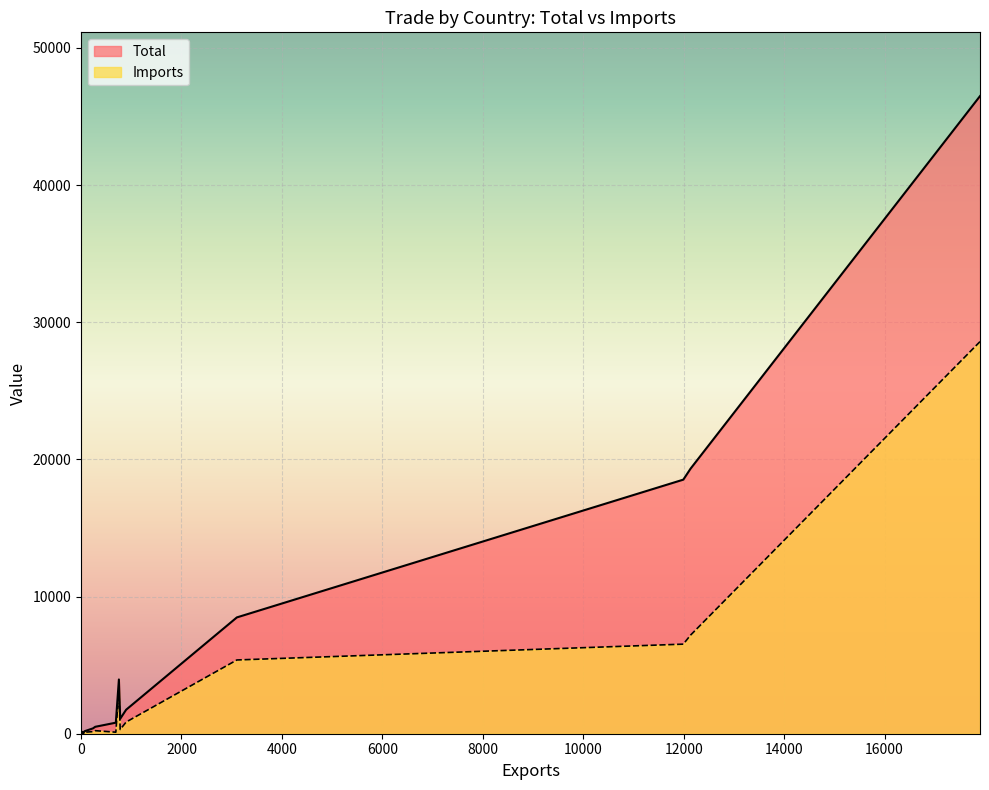

True or false: Total has a value of 3333 at AT.

False